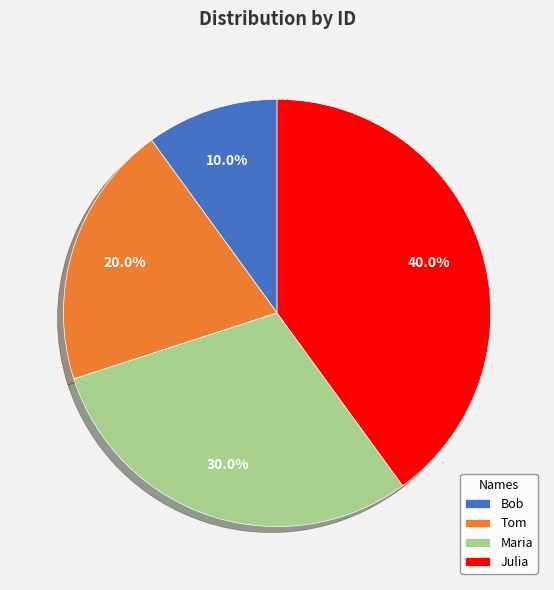

What is the ratio of the value at Maria to the value at Bob?

3.0